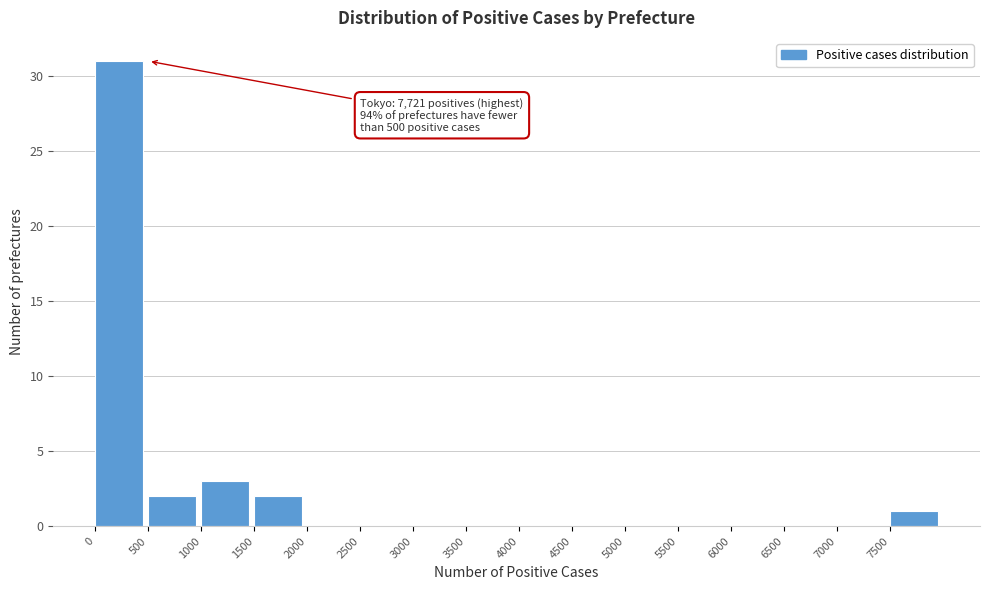

Which range on the x-axis has the tallest bar?

0 to 500